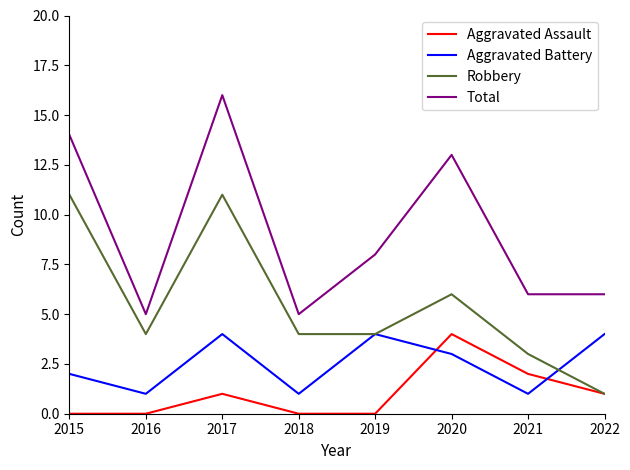

What is the difference between the highest and lowest values at 2018?

5